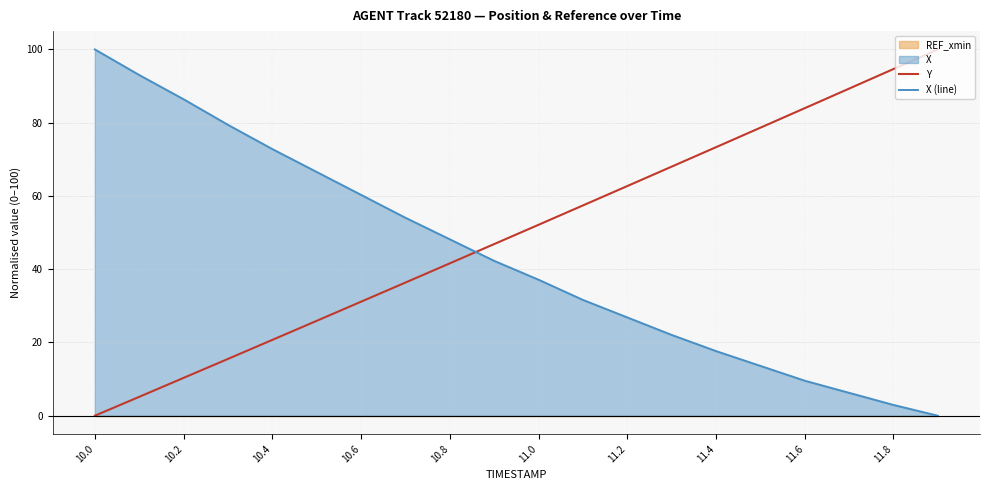

Which series has the widest spread of values?

Y